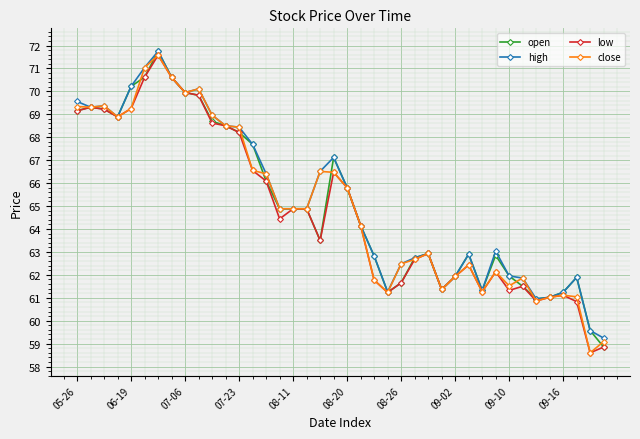

What is the greatest value displayed?

71.8